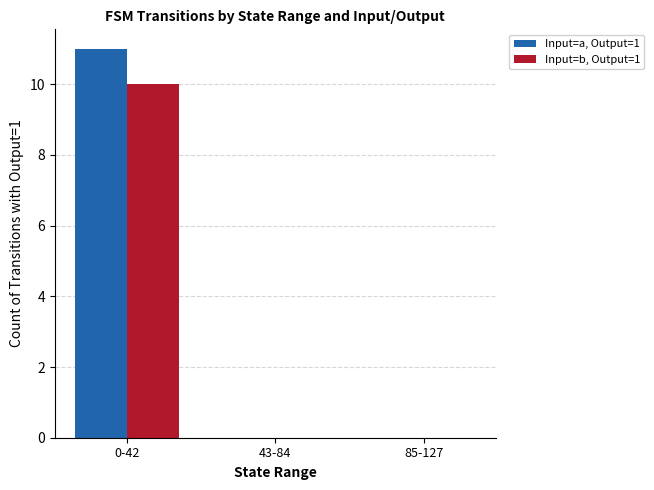

Is it true that Input=b, Output=1 equals 0 at 43-84?

True